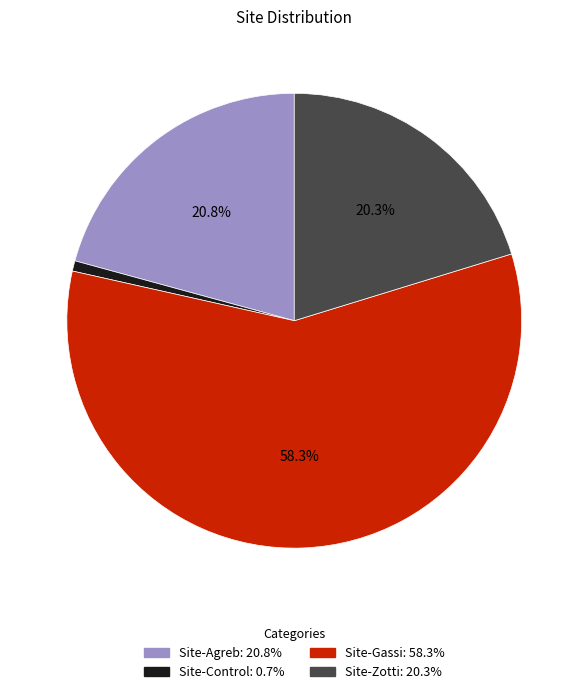

To the nearest percent, what portion does Site-Zotti represent?

20%